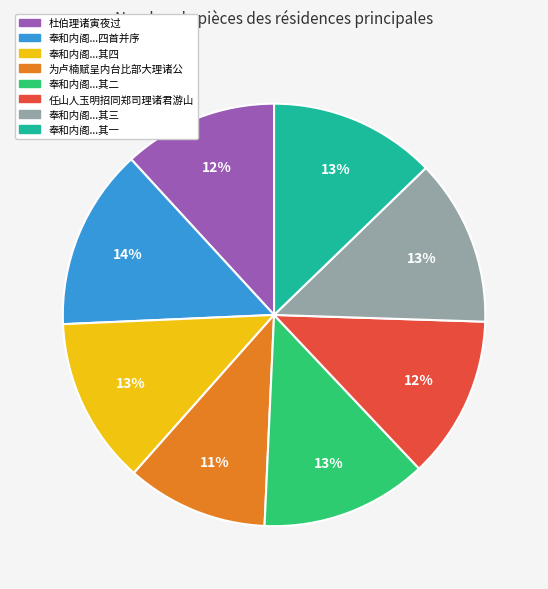

Does 杜伯理诸寅夜过 represent more than half of the total?

No